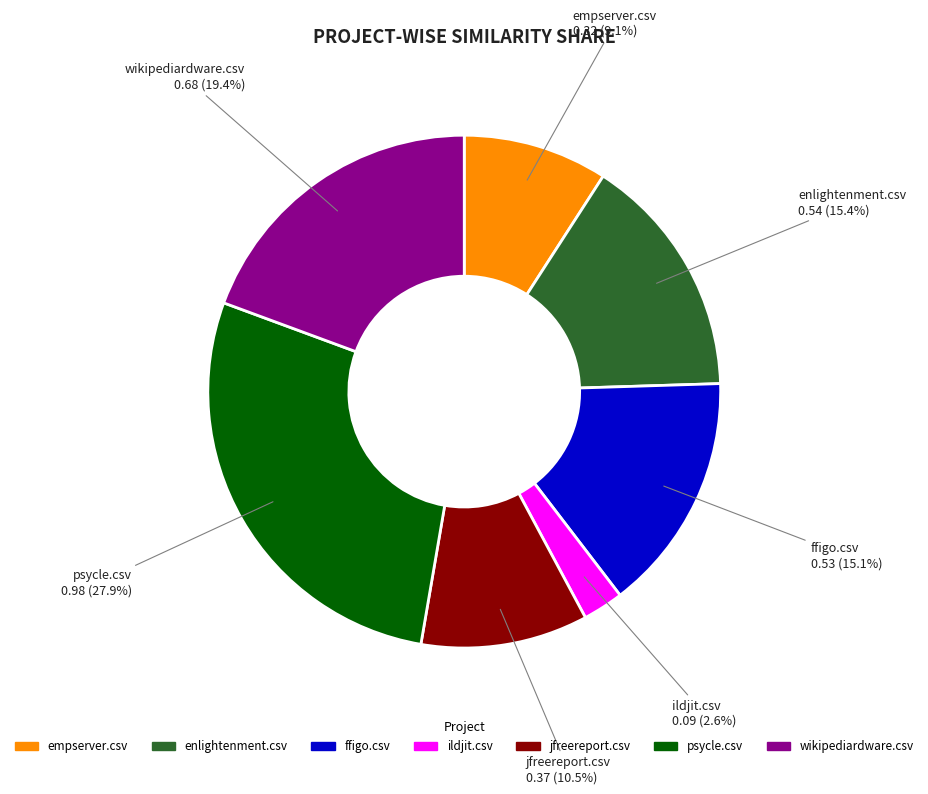

Is there a majority slice in this chart?

No